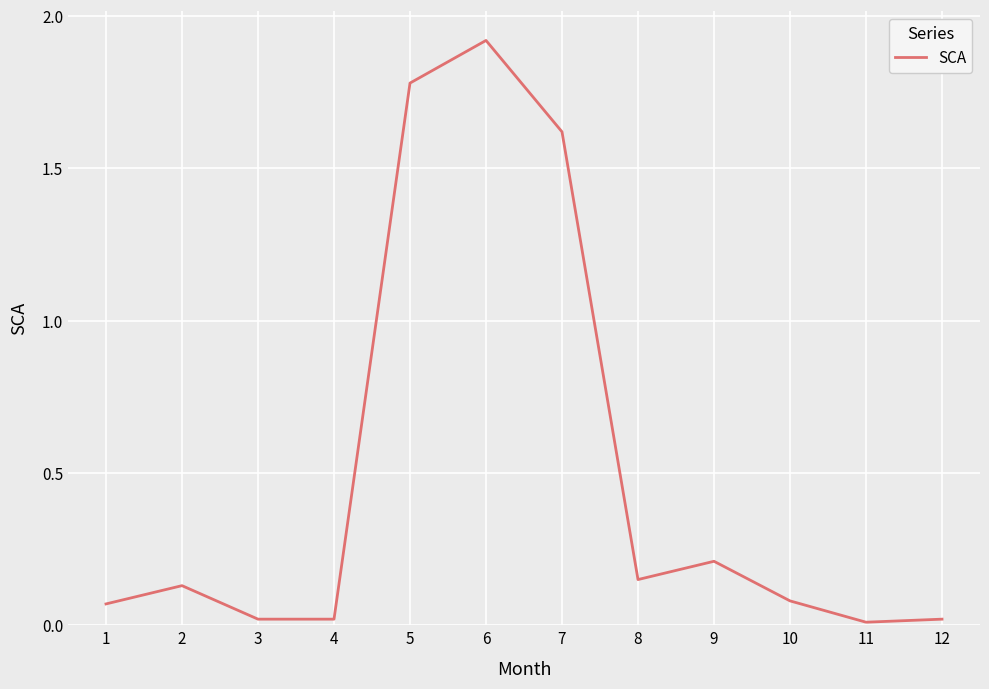

What is the maximum value shown in the chart?

1.9